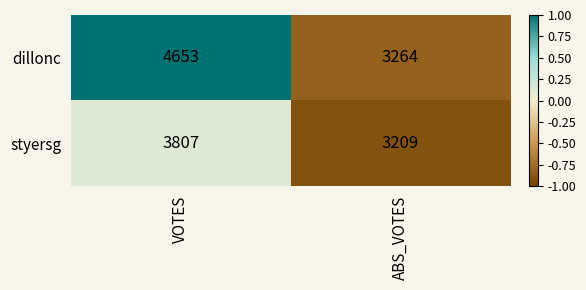

Which series changed the most between VOTES and ABS_VOTES?

dillonc